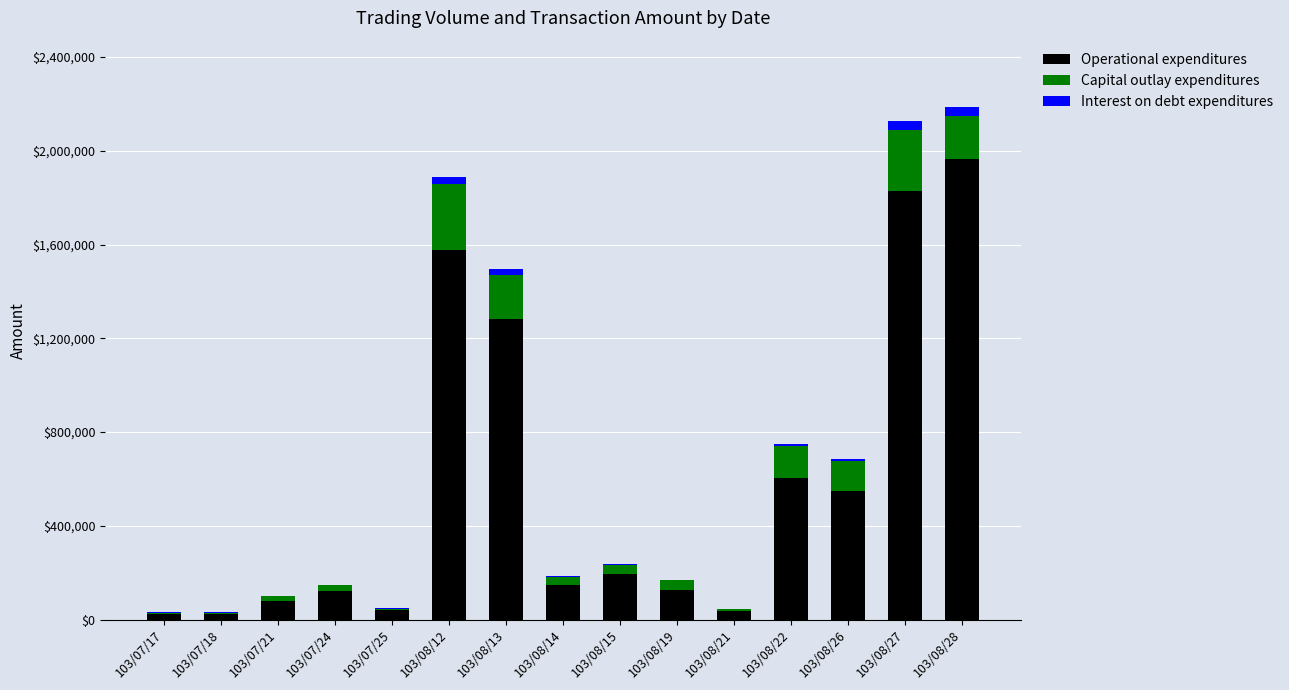

What is the highest value of the Operational expenditures series?

1965580